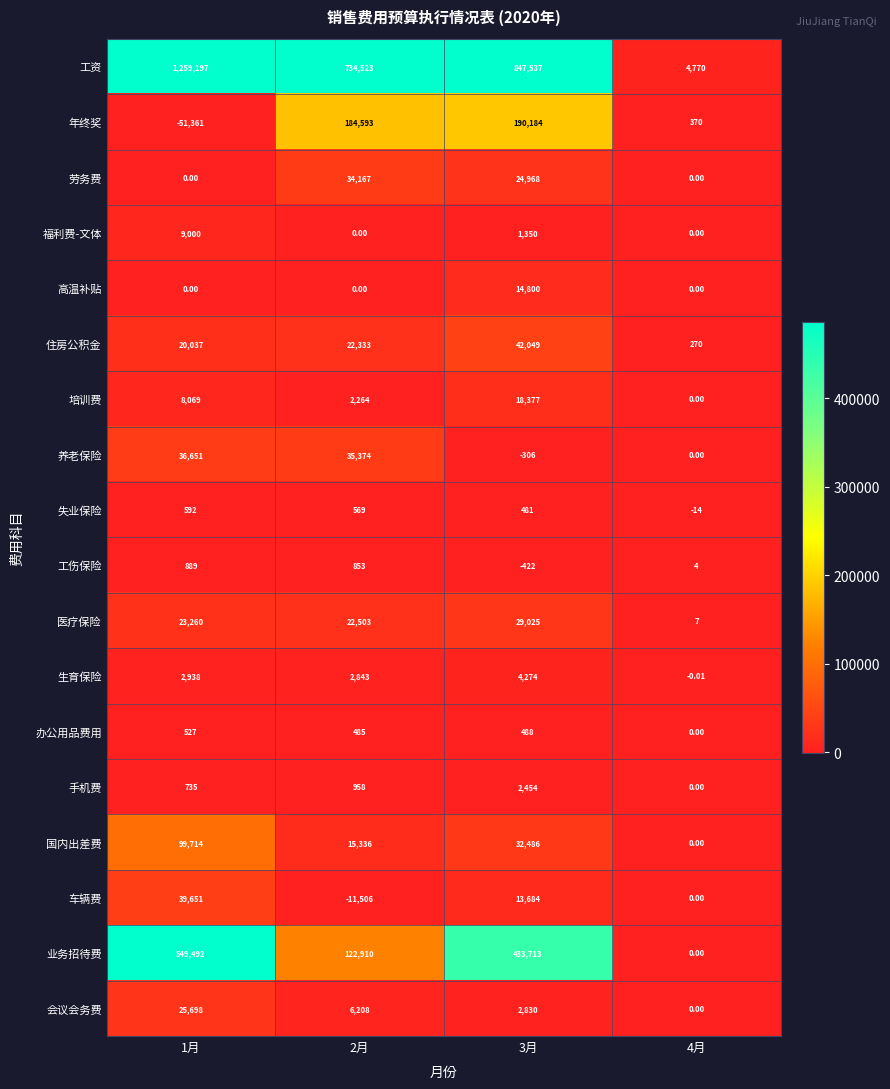

Which label corresponds to the largest value in the chart?

1月